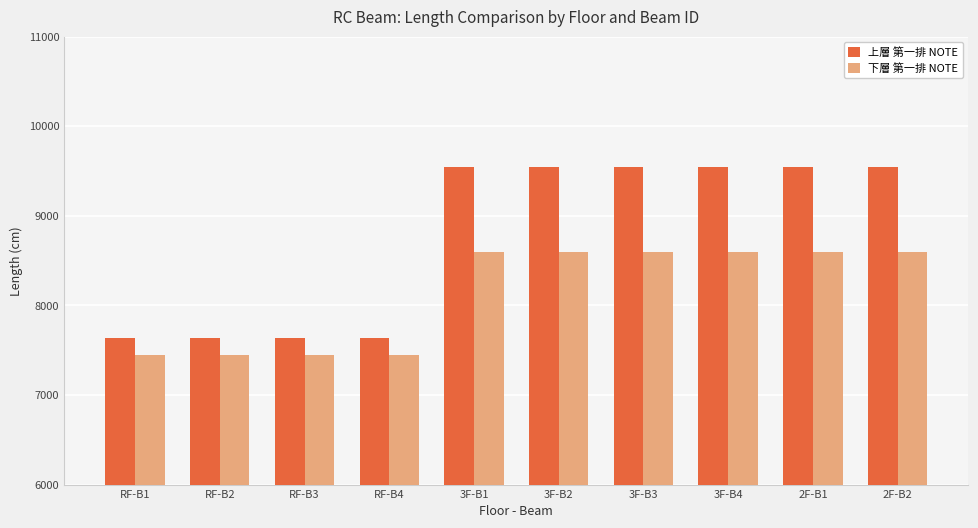

What position from the right is 3F-B3?

4